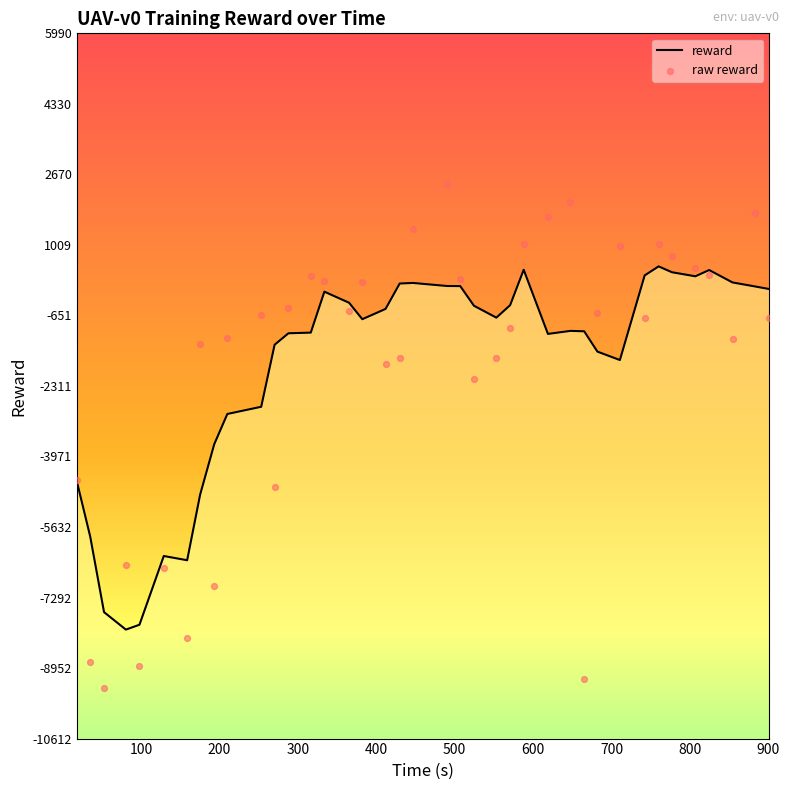

Which series contains the highest Y value?

raw reward